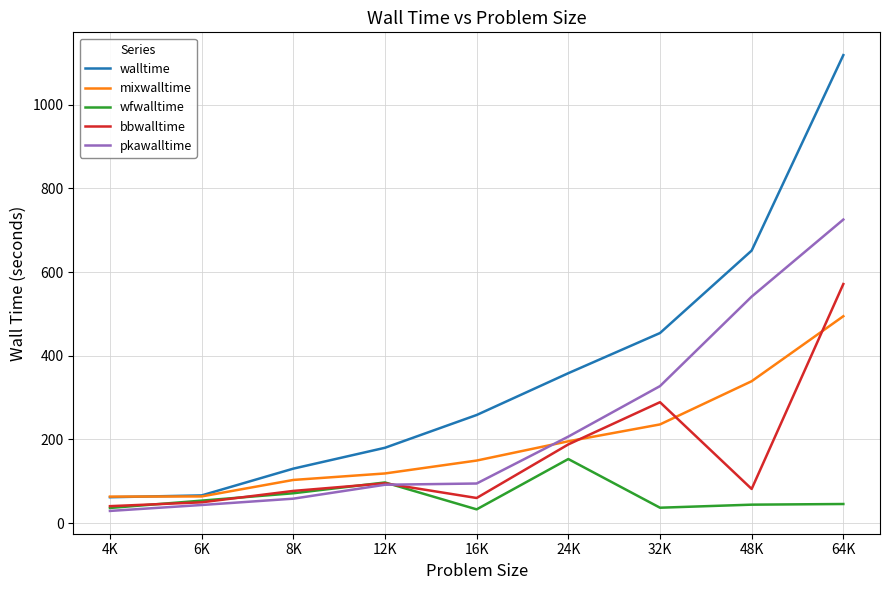

The value of mixwalltime at 6K is 63.9. True or false?

True